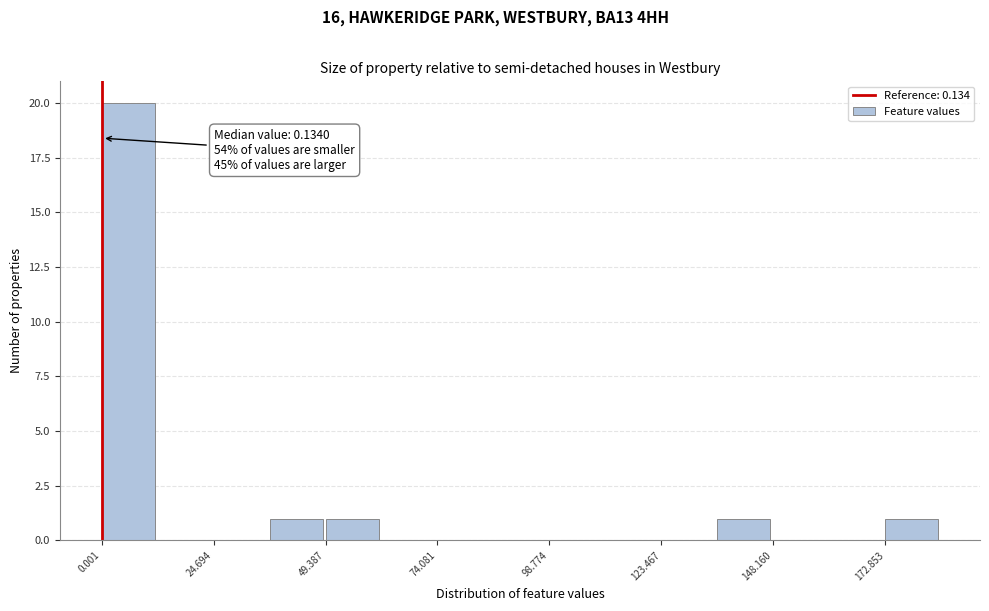

Around what value on the x-axis is the tallest bar? Give the approximate position of its centre, as read against the axis.

5